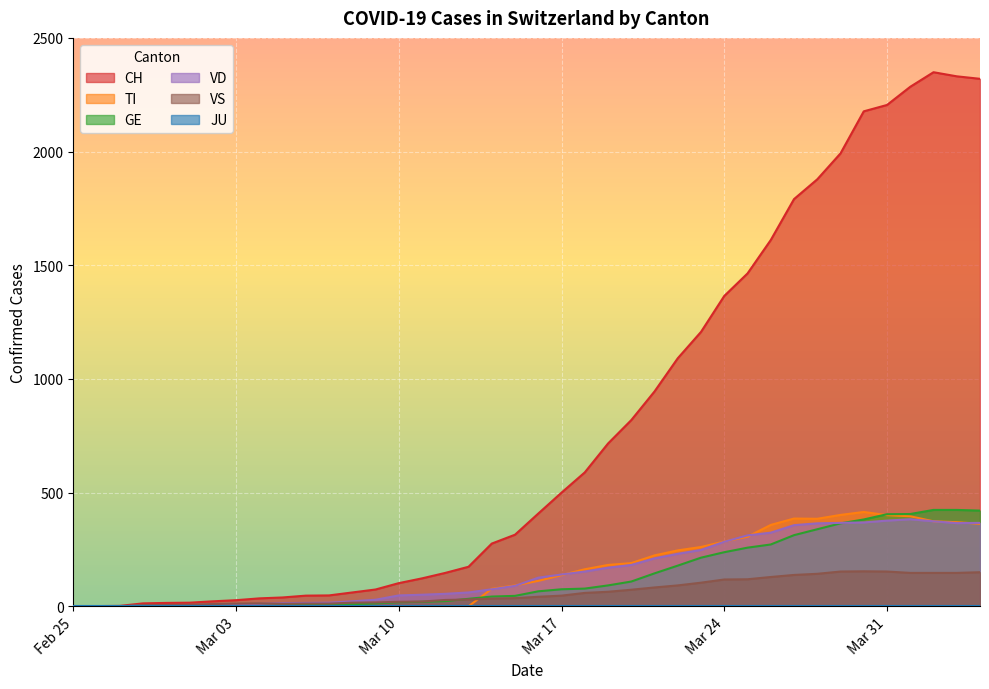

True or false: CH and TI intersect in this chart.

False